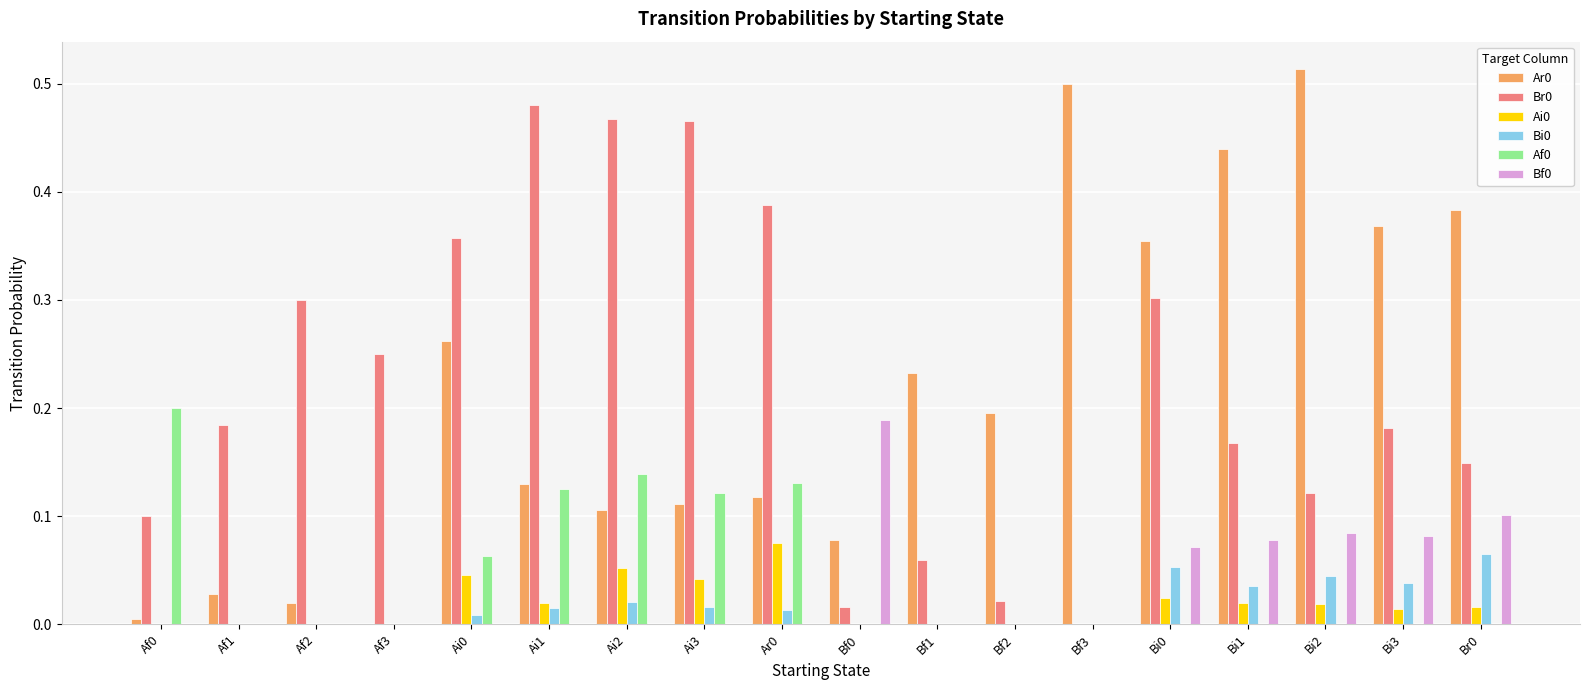

How many values in the Ar0 series exceed 0?

17